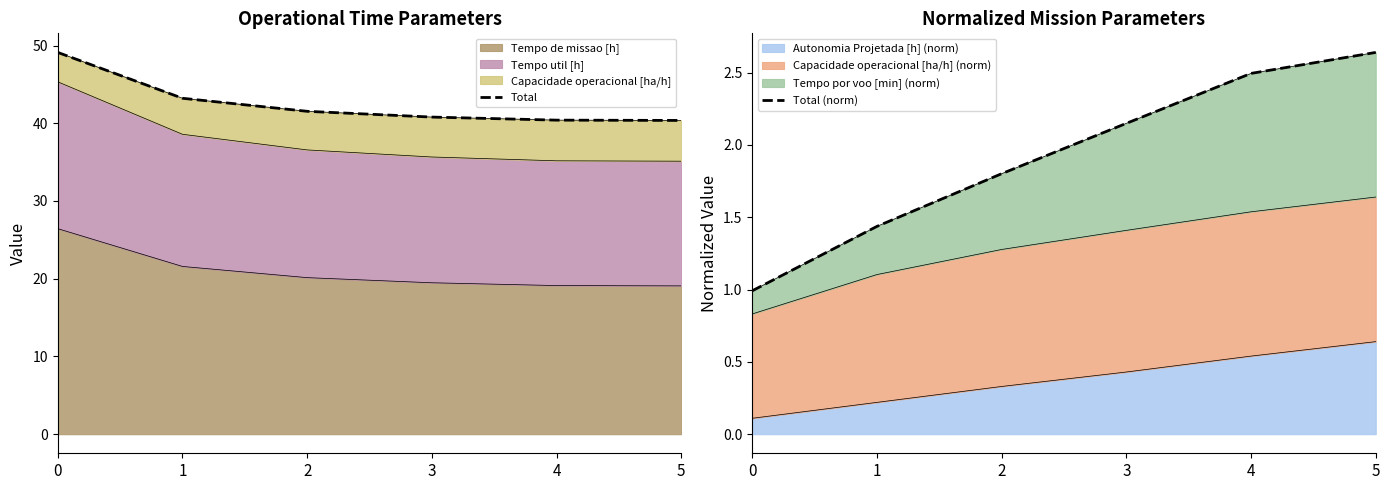

What is the difference between the Total values at 2 and 1?

1.7